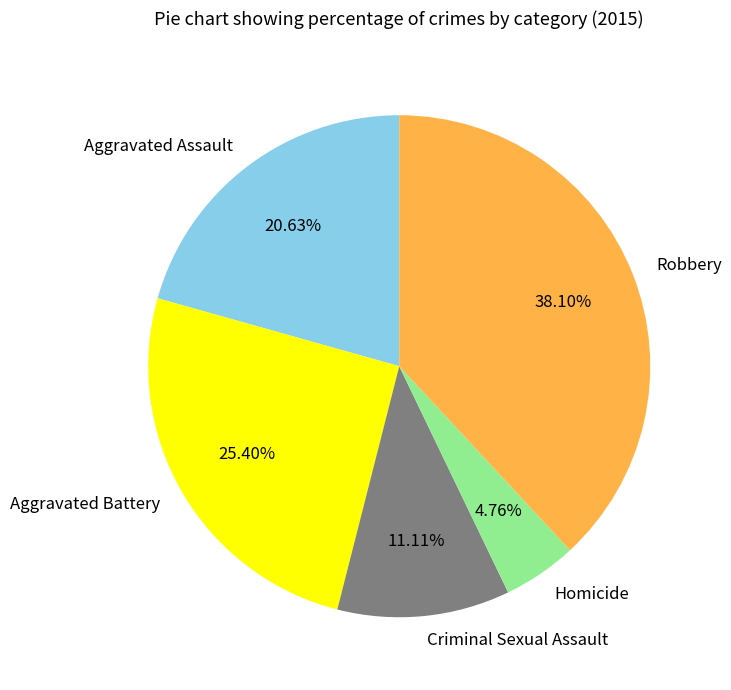

To the nearest percent, what portion does Criminal Sexual Assault represent?

11%